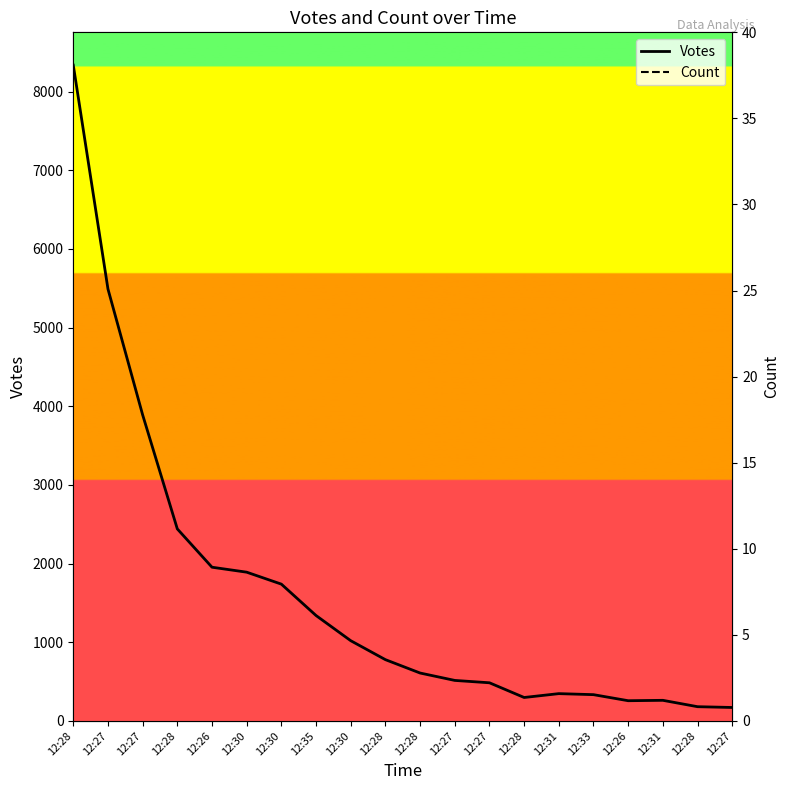

What is the label of the 20th point from the left?

12:27